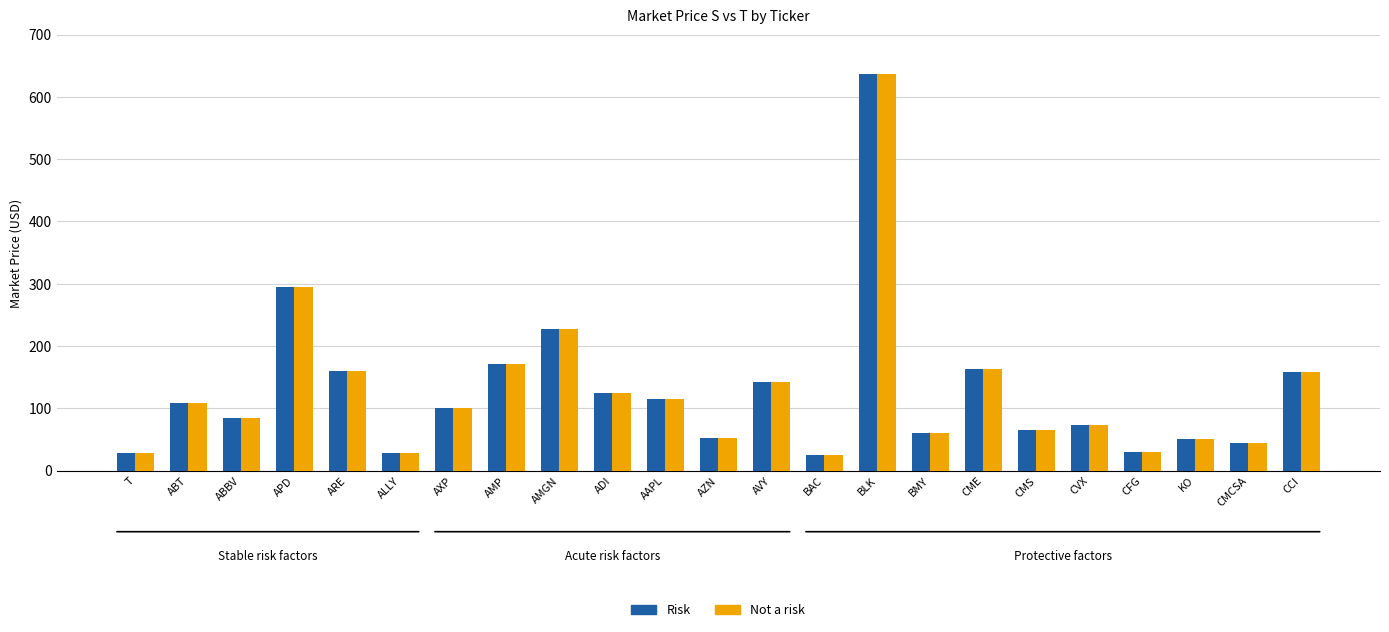

At which label is Risk closest to 331?

APD